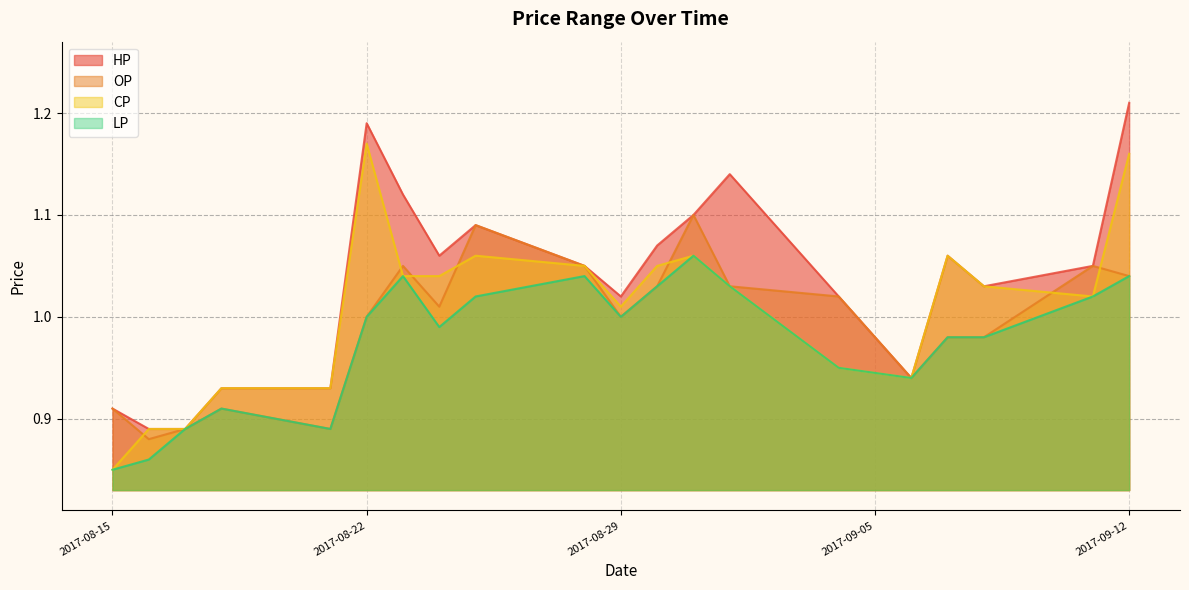

What position from the left is 2017-08-17?

3